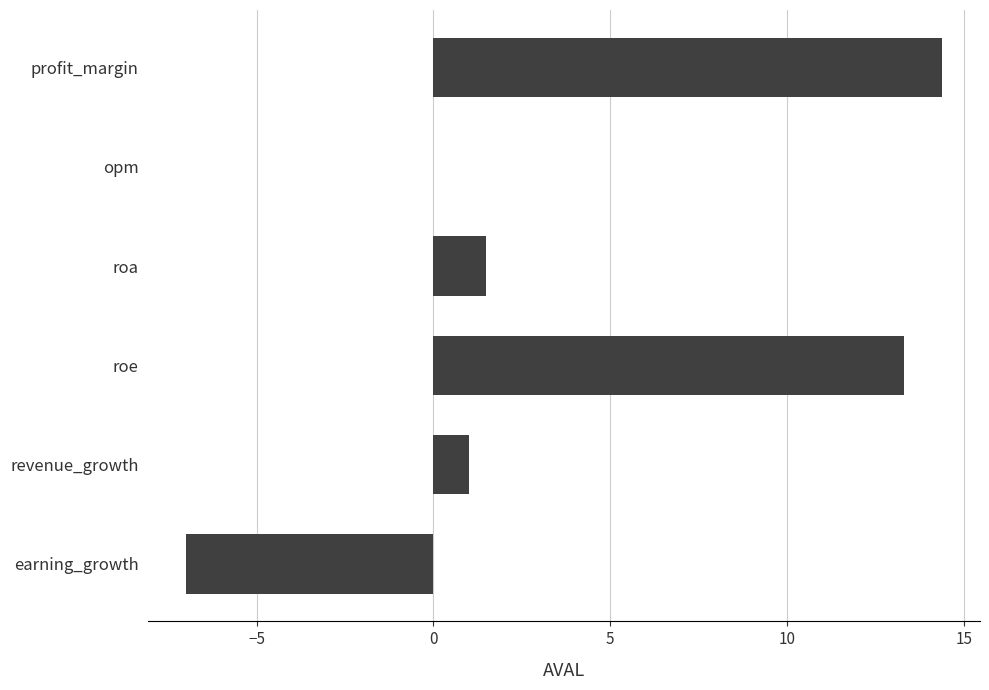

What is the sum of the values at earning_growth and opm?

-7.0